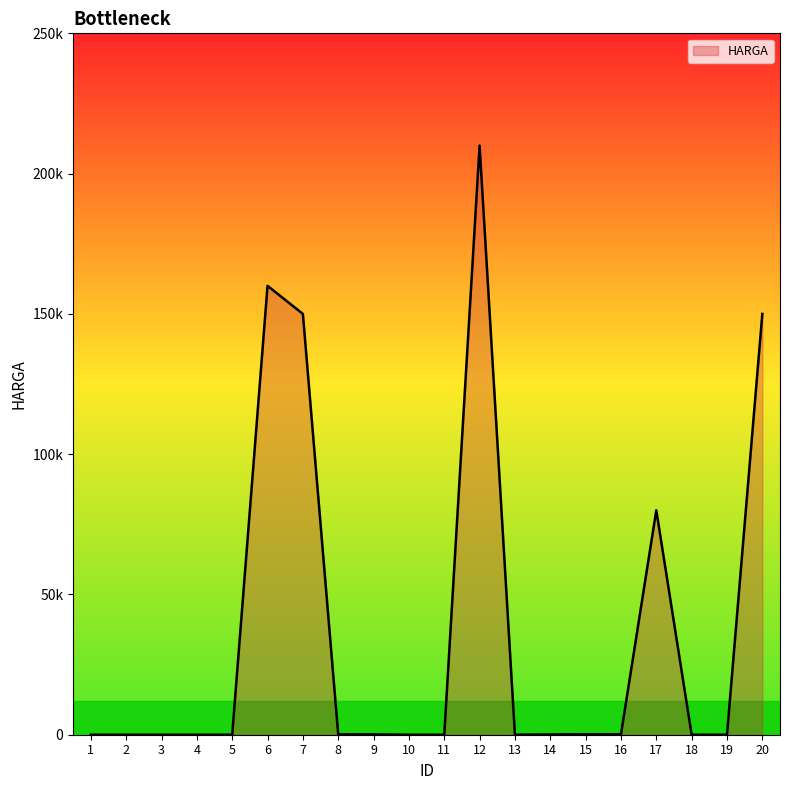

The value at 17 is 107963. True or false?

False